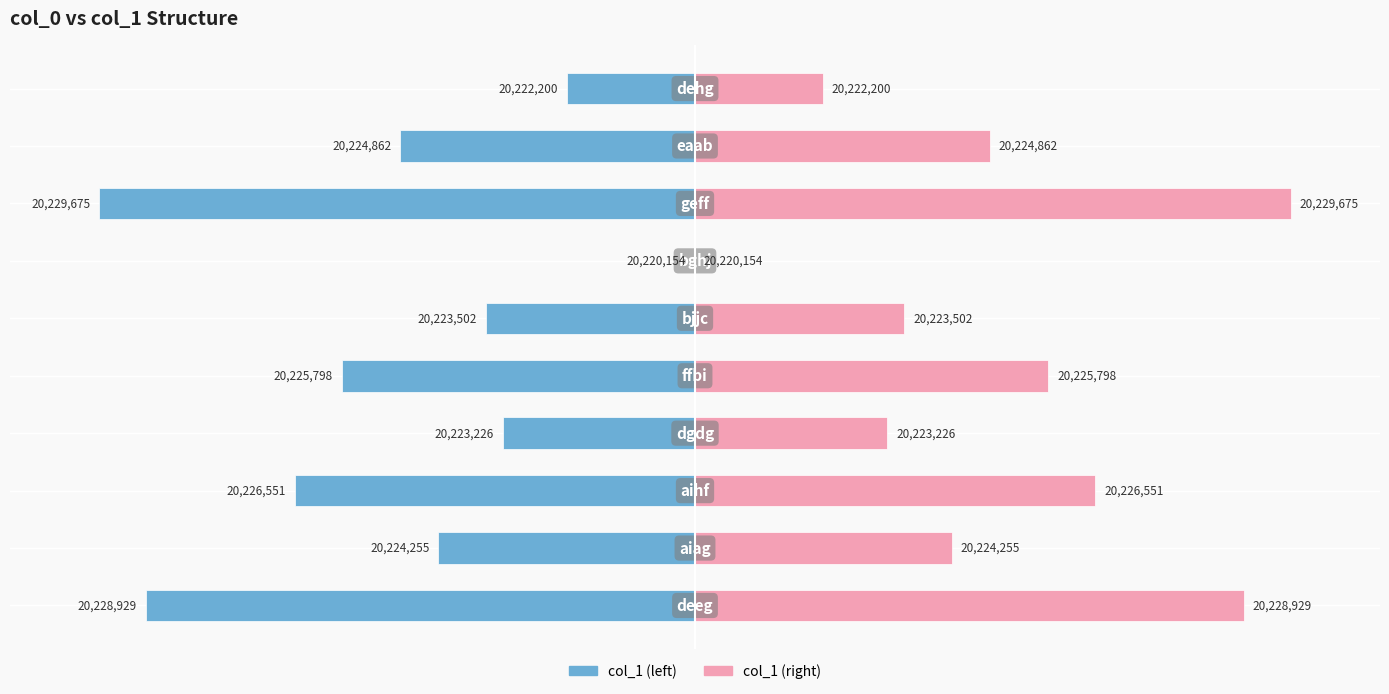

Which series has the widest spread of values?

col_1 (left)